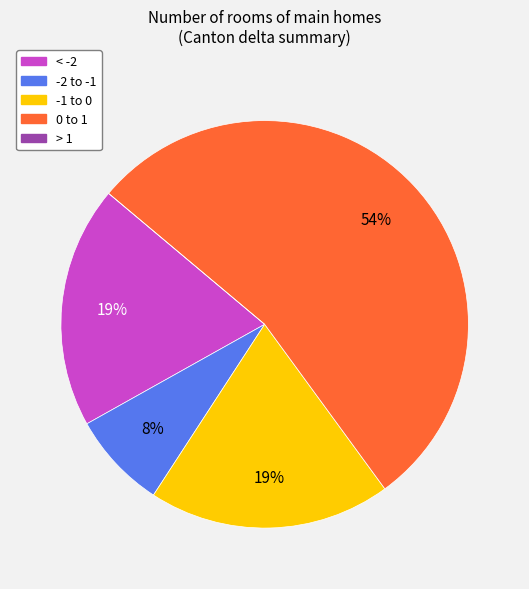

To the nearest percent, what is the combined percentage of < -2 and -1 to 0?

38%